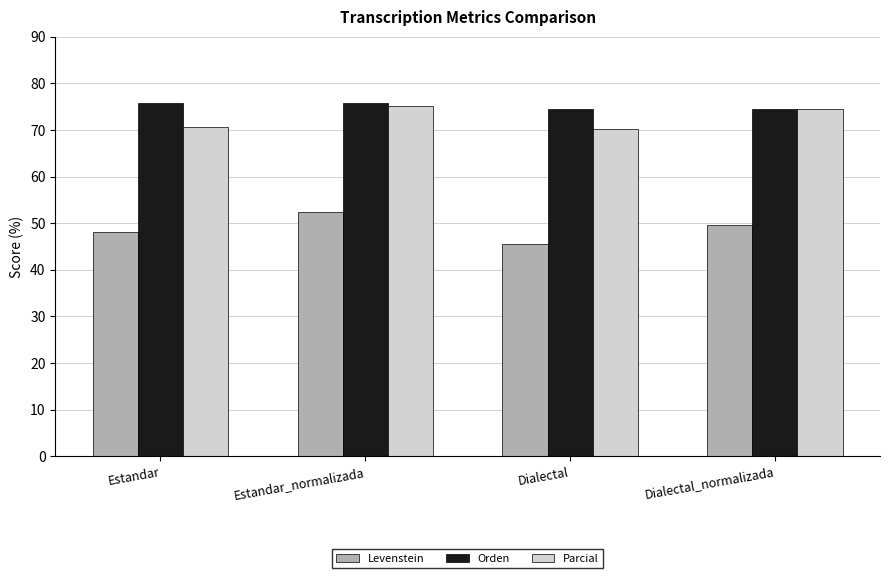

Reading right to left, transcribe all the data shown in this chart.

Levenstein: 49.5	45.6	52.4	48.0
Orden: 74.4	74.4	75.8	75.8
Parcial: 74.4	70.2	75.2	70.6